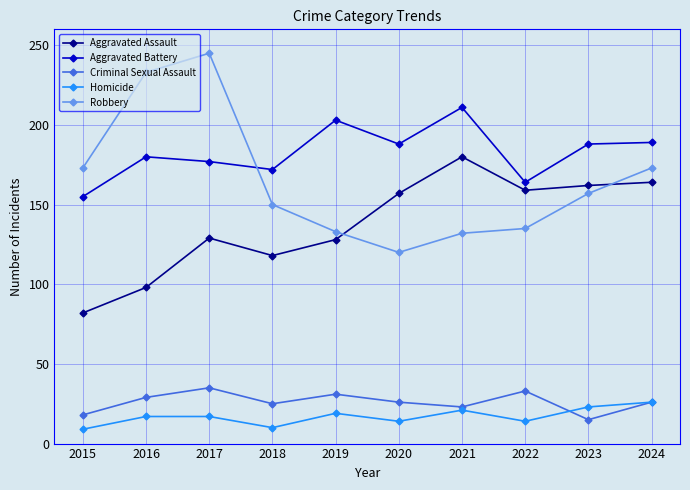

How many Homicide values are between 14 and 21?

6